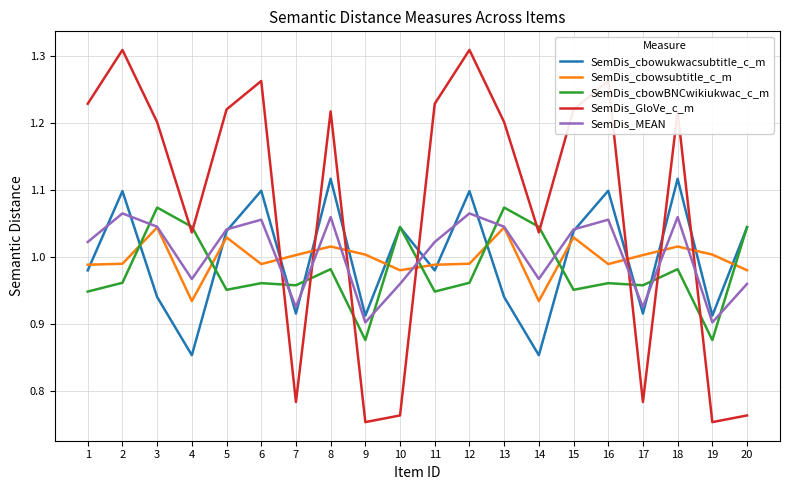

What is the difference between the highest and lowest values at 17?

0.2